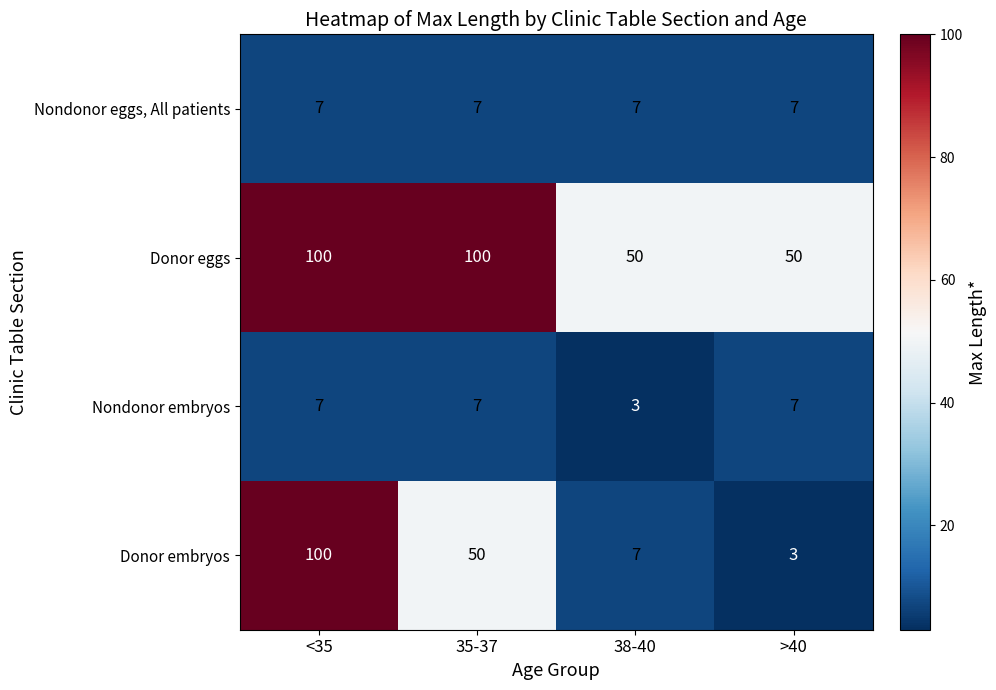

At how many categories does at least one series exceed 76?

2